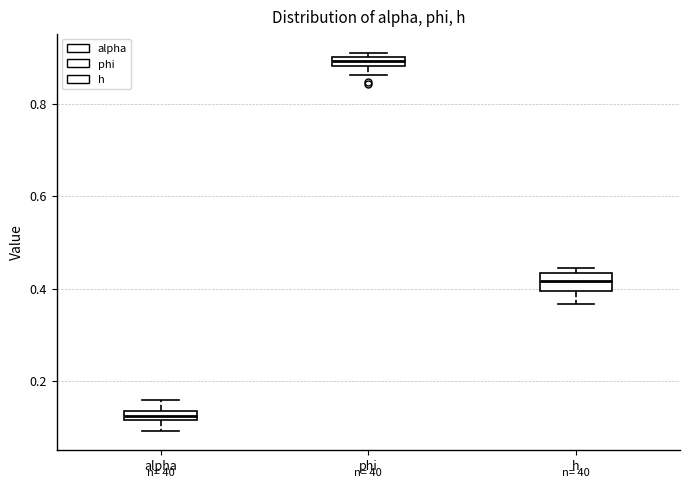

Where is the upper edge of the box for alpha on the y-axis? The values are not printed on the chart, so give them approximately, as read against the axis.

0.14